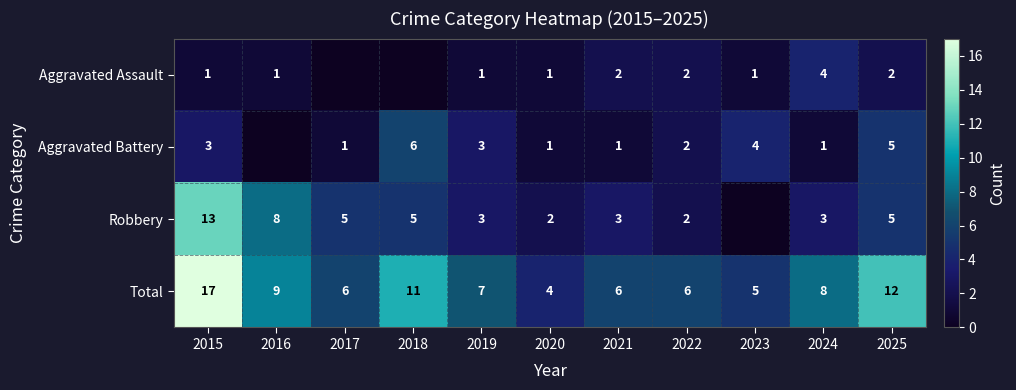

What is the sum of the Total values at 2015 and 2021?

23